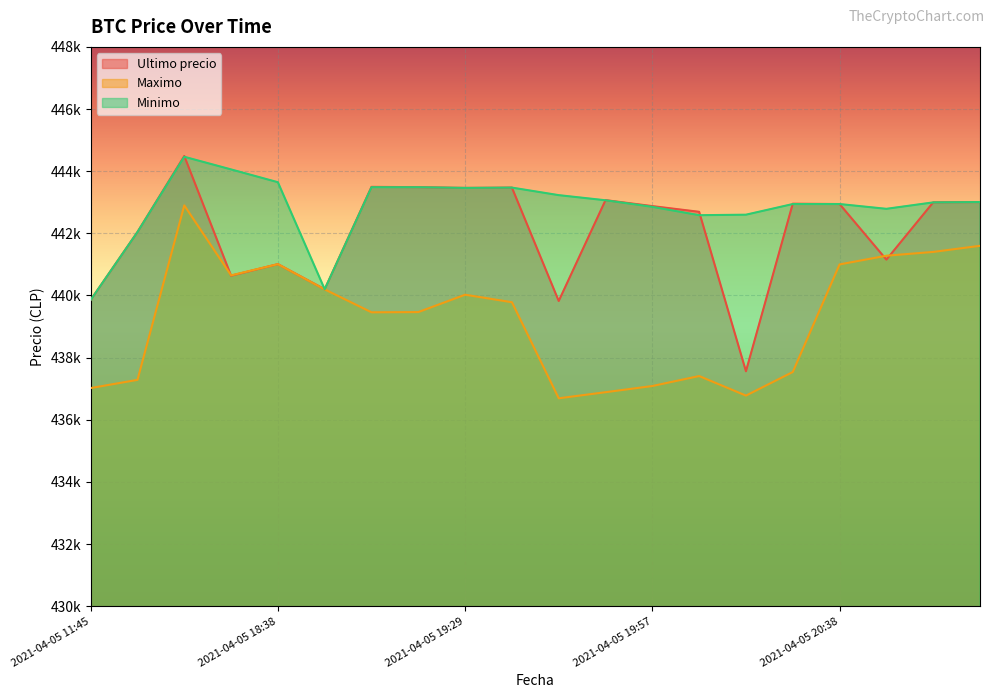

Reading left to right, transcribe all the data shown in this chart.

Ultimo precio: 439856	442042	444489	440637	441009	440200	443496	443485	443462	443472	439823	443069	442876	442693	437562	442954	442943	441154	442996	443007
Maximo: 437021	437285	442900	440648	441009	440196	439459	439466	440025	439783	436692	436888	437087	437408	436779	437538	441000	441280	441402	441599
Minimo: 439856	442042	444464	444057	443645	440200	443485	443485	443462	443472	443229	443064	442853	442584	442600	442943	442943	442789	442996	443007